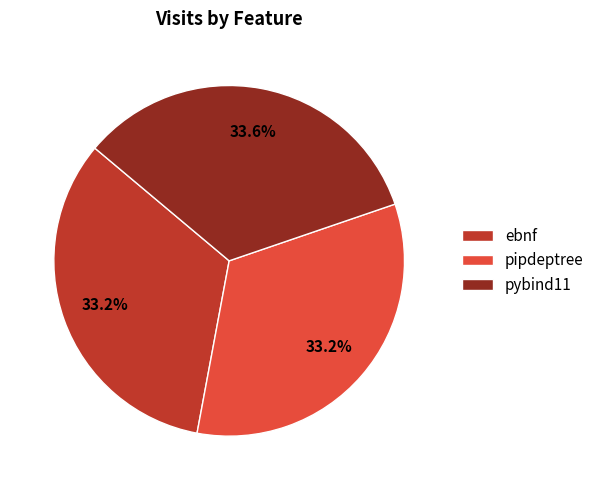

Approximately how many times larger is the value at pipdeptree compared to ebnf?

1.0